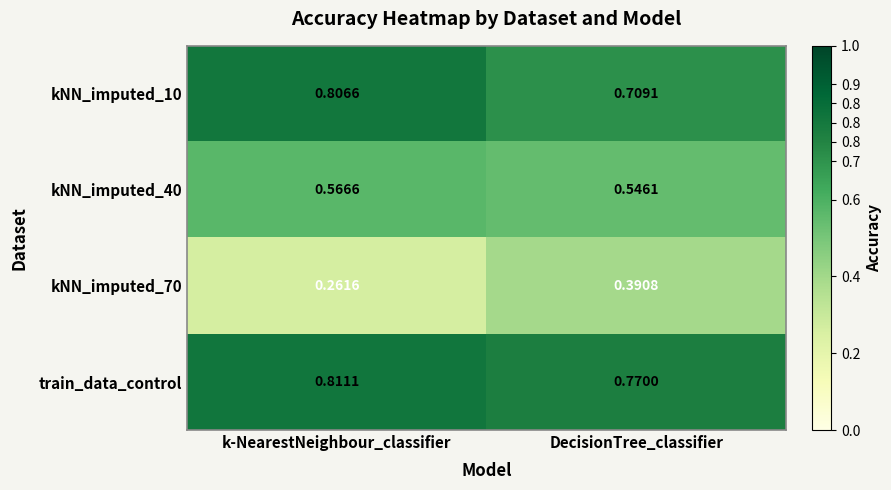

At which category does the chart reach its minimum across all series?

k-NearestNeighbour_classifier